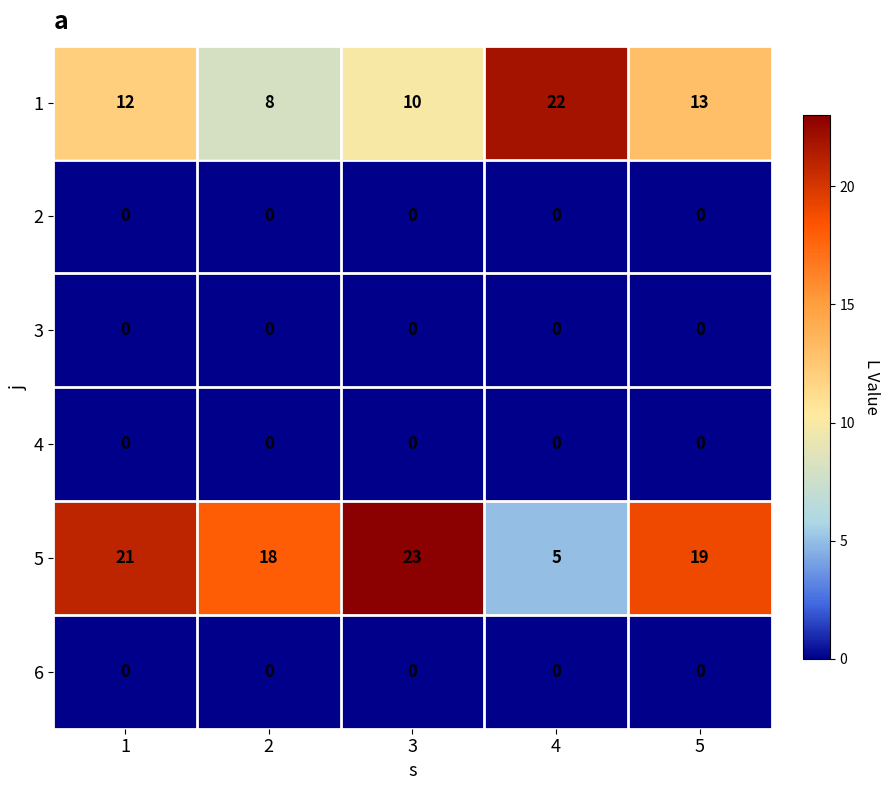

What is the highest value of the 5 series?

23